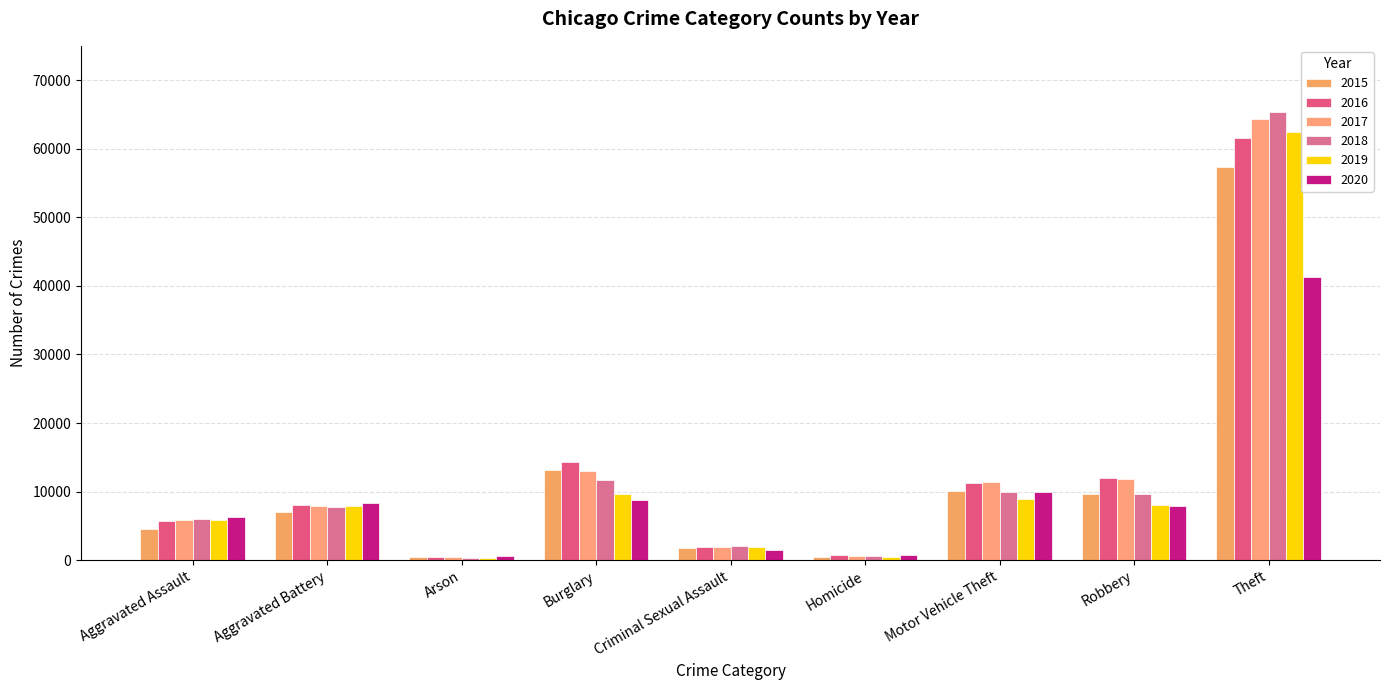

How many values in the 2015 series are below 7019?

4